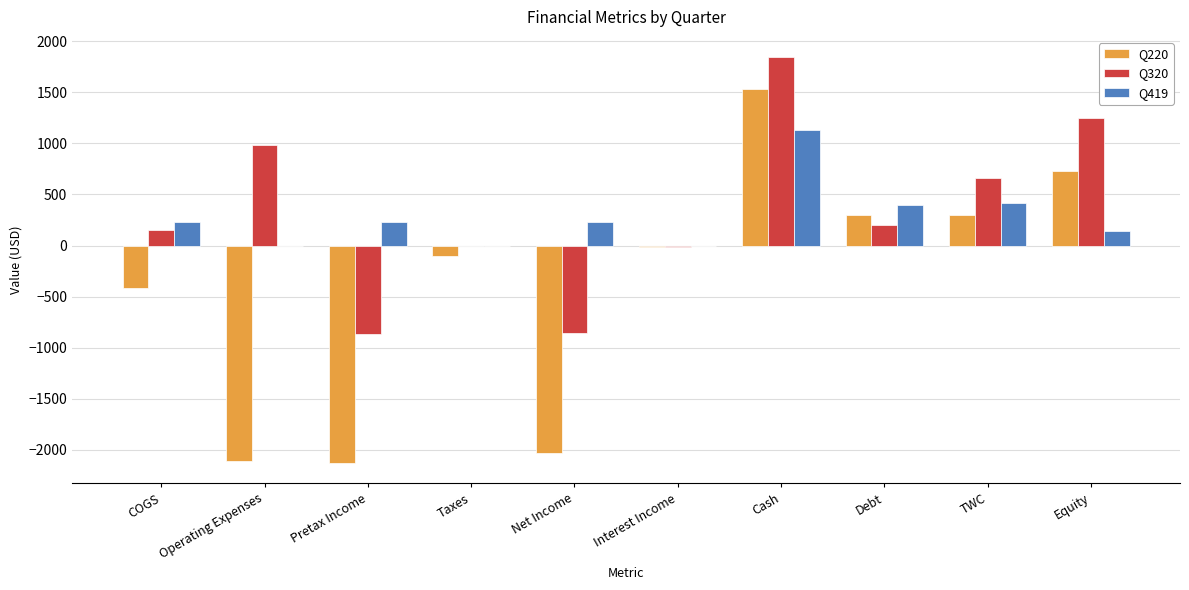

What is the total value across all series at Pretax Income?

-2761.0